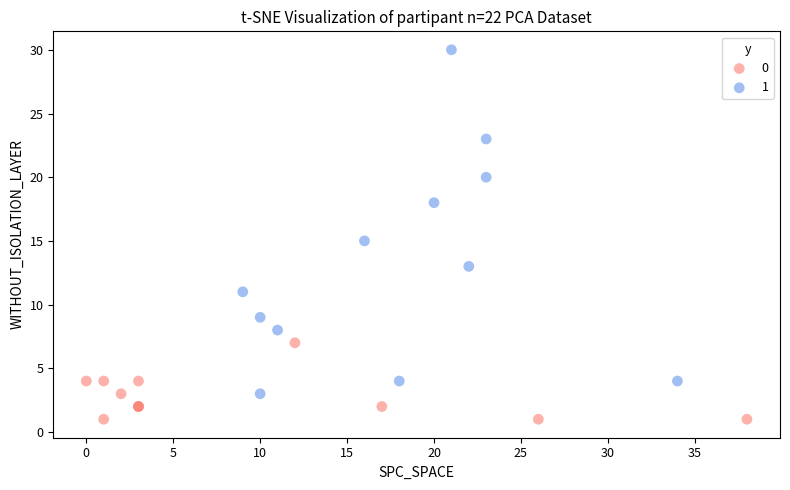

What are all the series names shown in the legend?

0, 1